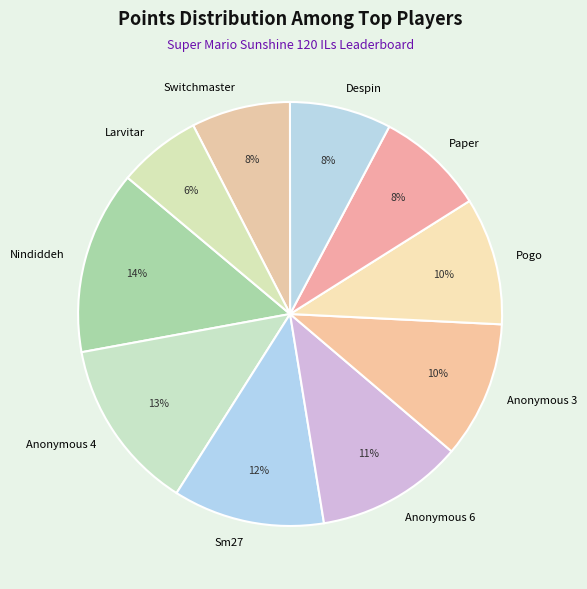

Between Anonymous 6 and Anonymous 3, which is larger?

Anonymous 6